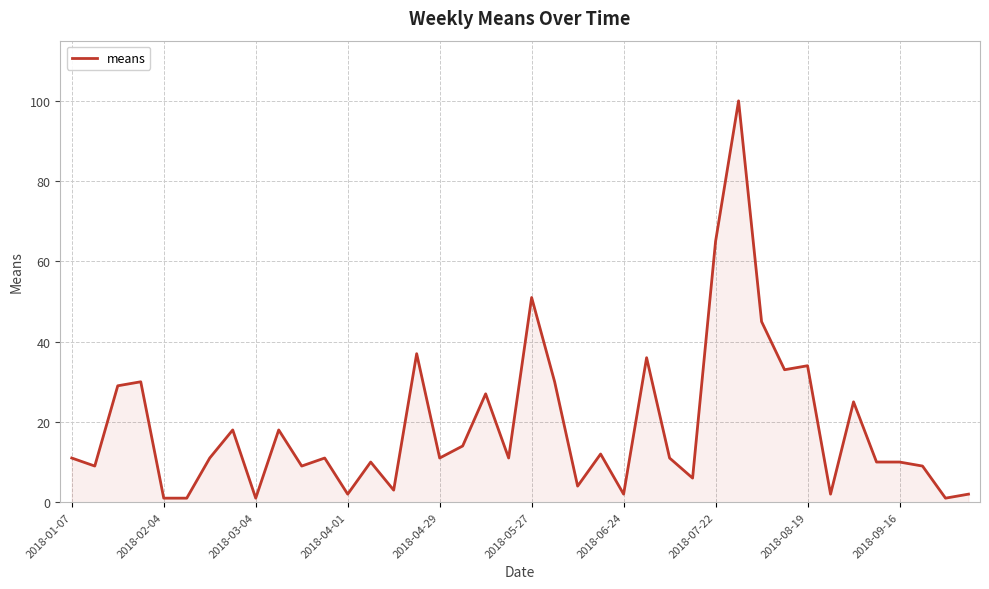

What is the maximum value shown in the chart?

100